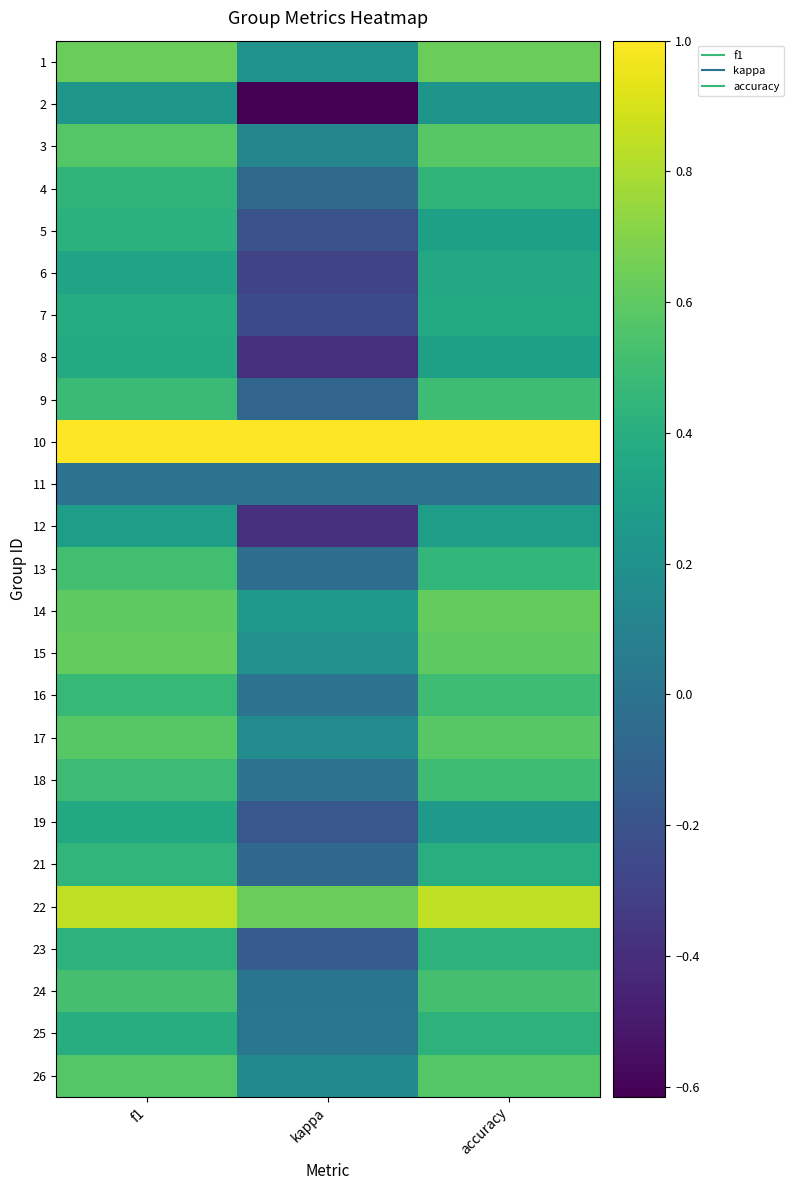

Which has a higher value, accuracy or kappa?

accuracy